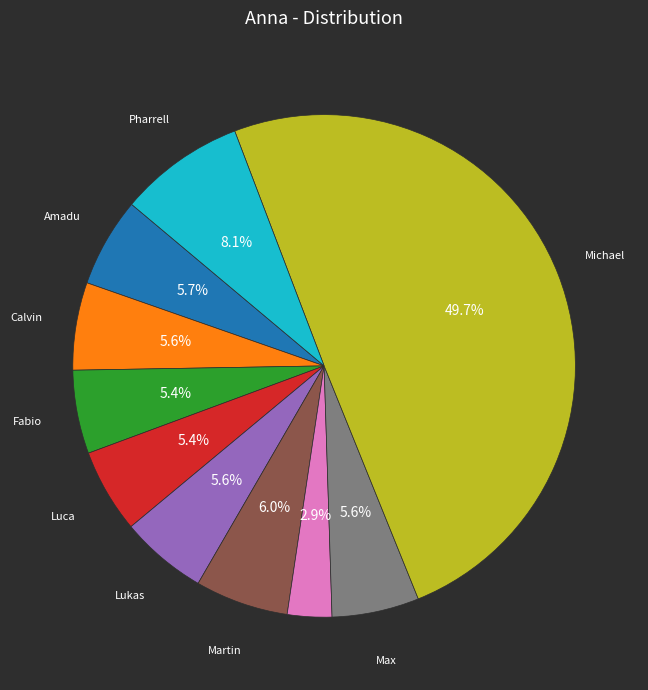

How many slices are in this pie chart?

10